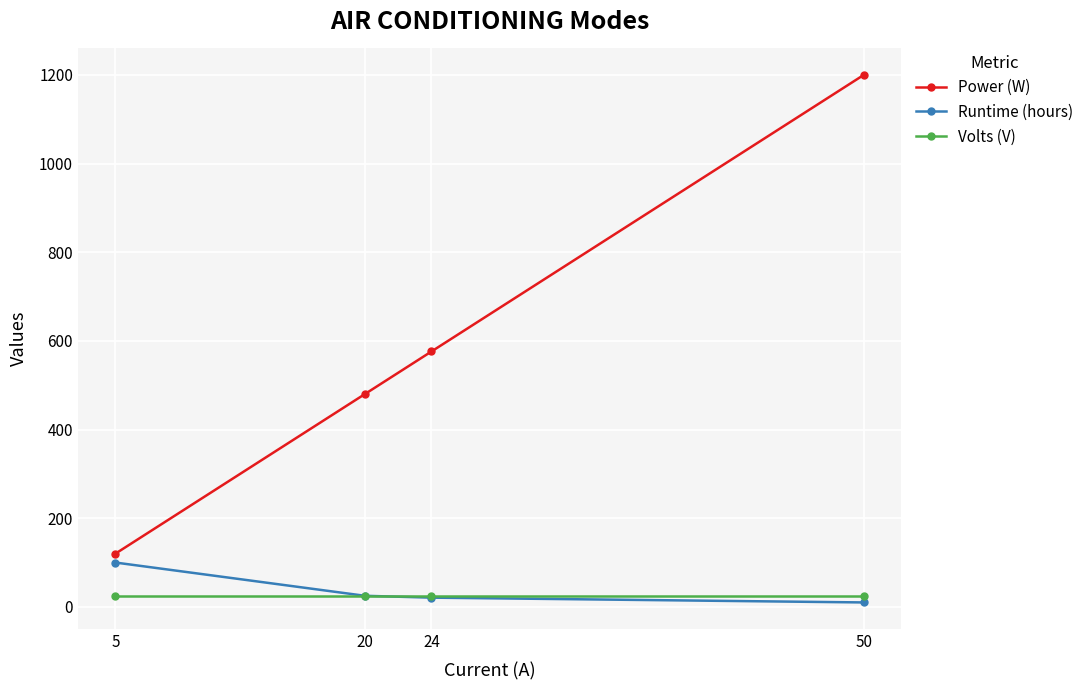

How many distinct data groups are displayed?

3